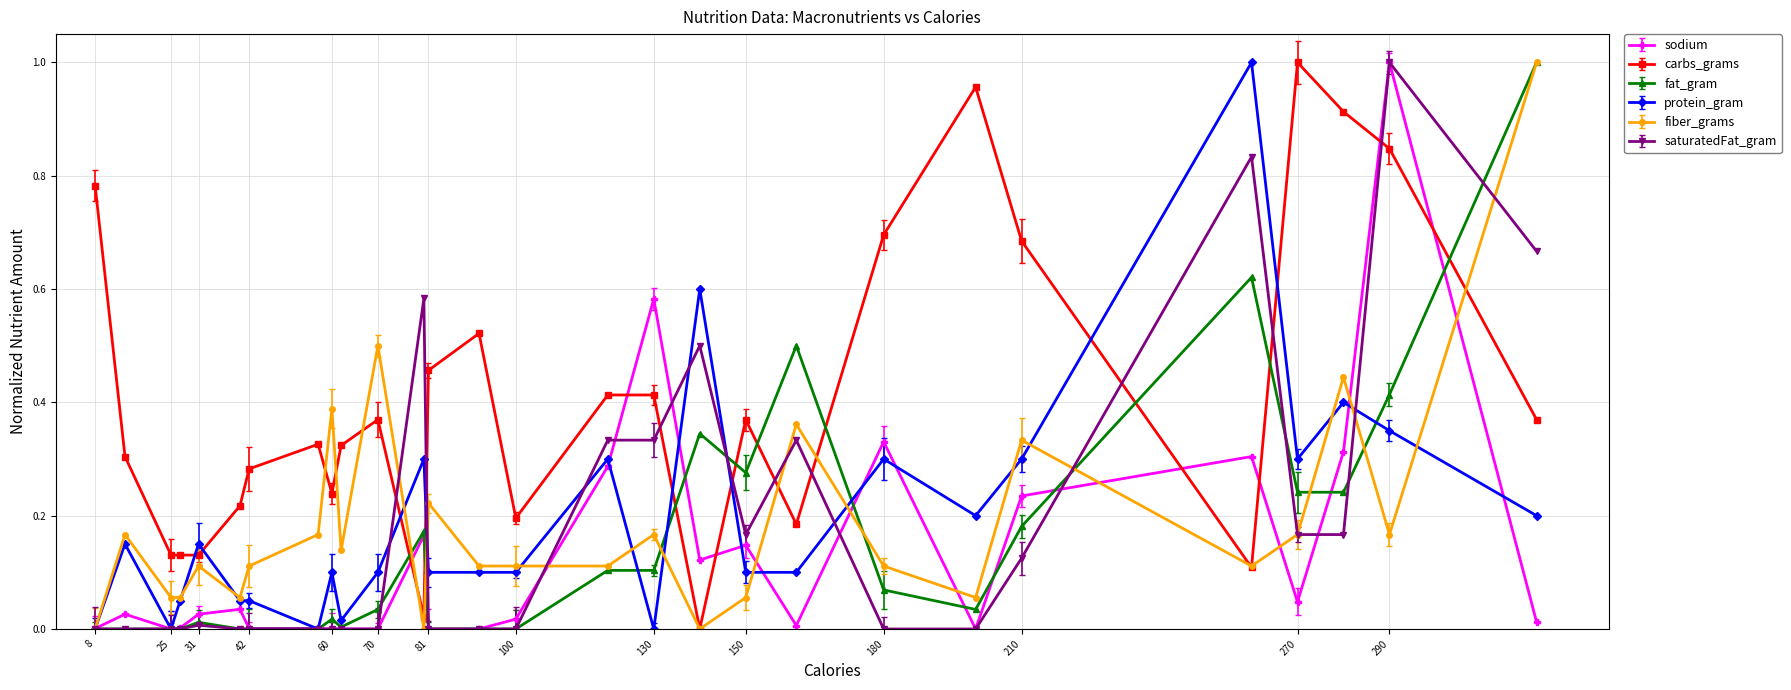

Which series has the largest total across all categories?

carbs_grams